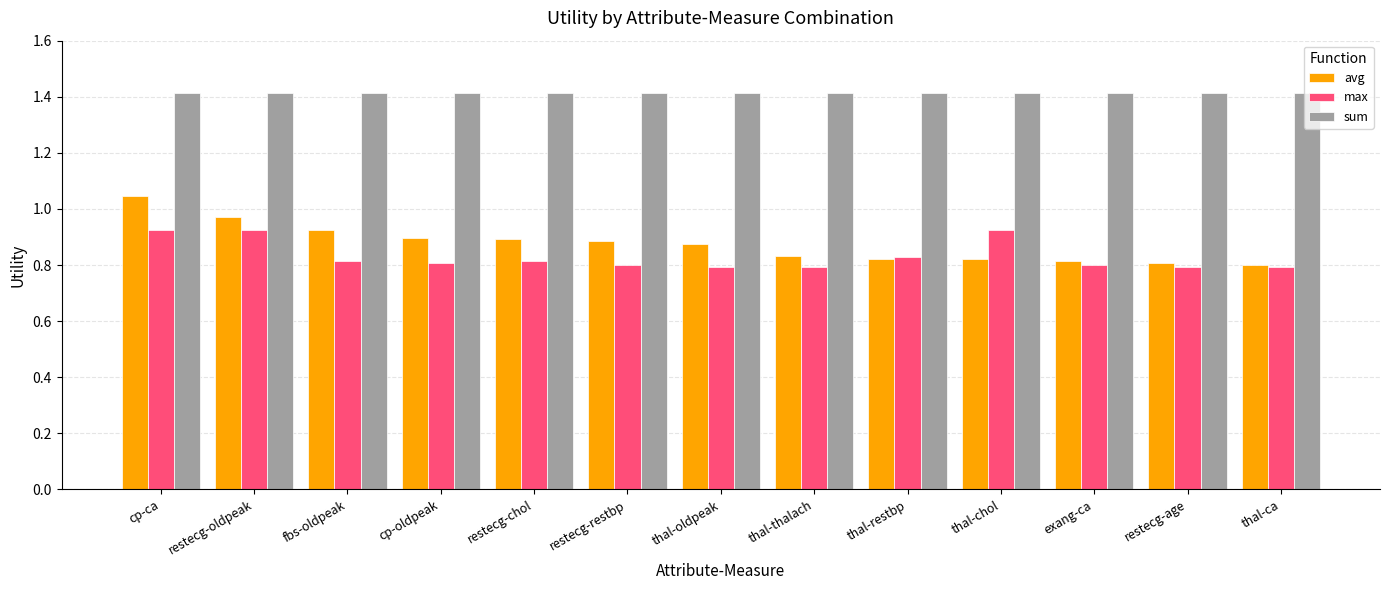

What is the greatest value displayed?

1.4